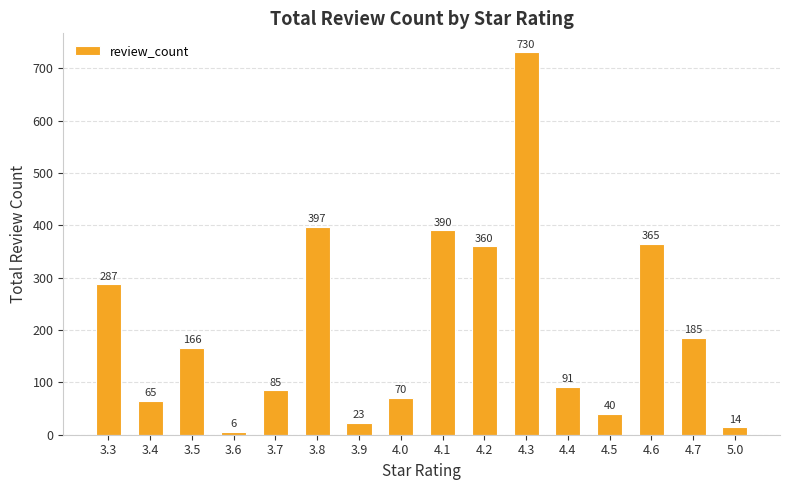

At which label does the data first exceed 166?

3.3